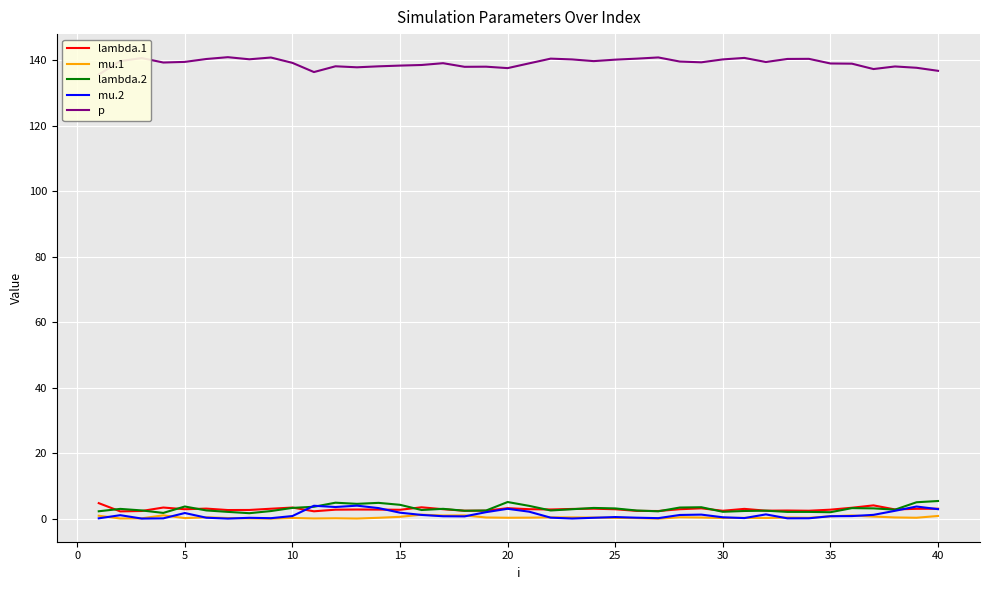

Rank the series at 35 from highest to lowest value.

p, lambda.1, lambda.2, mu.2, mu.1